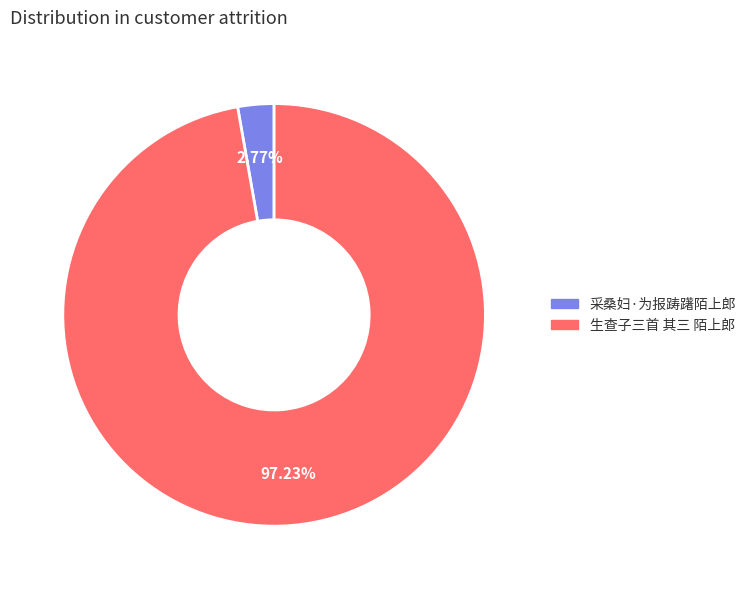

What is the smallest slice in the pie chart?

采桑妇·为报踌躇陌上郎